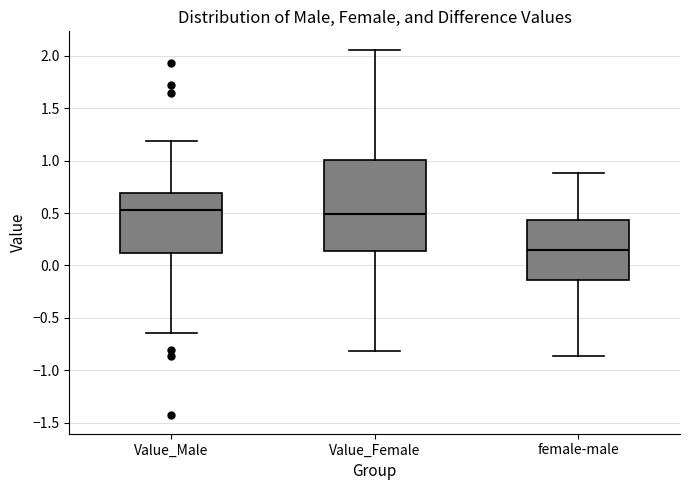

Which box's median line is the lowest?

female-male